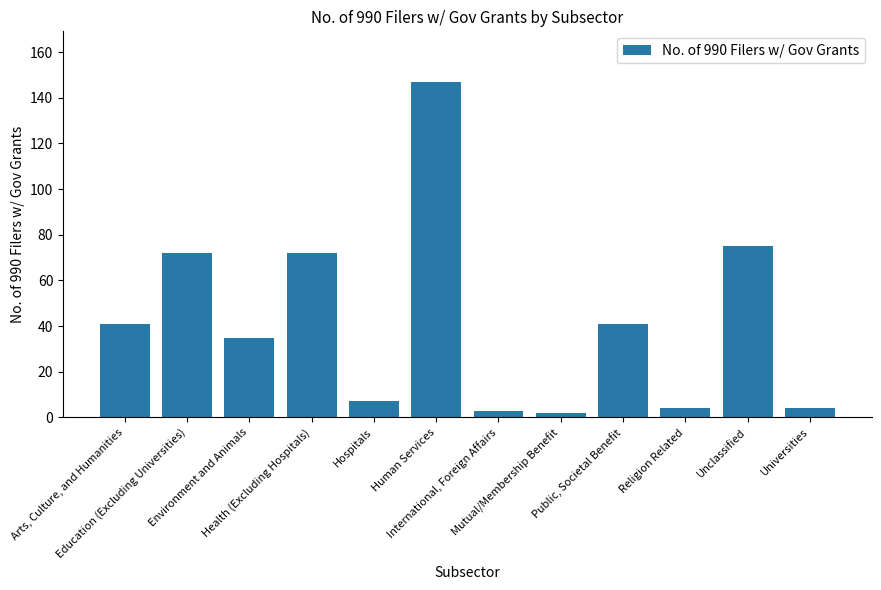

How many values are below 41?

6